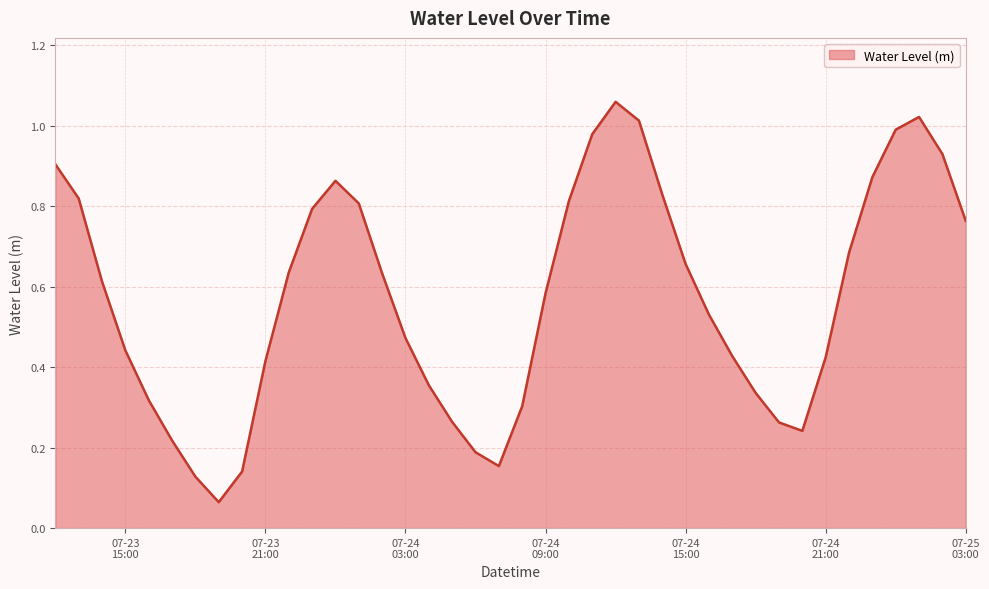

List the labels in order of value, largest first.

2023-07-24 12:00:00, 2023-07-25 01:00:00, 2023-07-24 13:00:00, 2023-07-25 00:00:00, 2023-07-24 11:00:00, 2023-07-25 02:00:00, 2023-07-23 12:00:00, 2023-07-24 23:00:00, 2023-07-24 00:00:00, 2023-07-24 14:00:00, 2023-07-23 13:00:00, 2023-07-24 10:00:00, 2023-07-24 01:00:00, 2023-07-23 23:00:00, 2023-07-25 03:00:00, 2023-07-24 22:00:00, 2023-07-24 15:00:00, 2023-07-23 22:00:00, 2023-07-24 02:00:00, 2023-07-23 14:00:00, 2023-07-24 09:00:00, 2023-07-24 16:00:00, 2023-07-24 03:00:00, 2023-07-23 15:00:00, 2023-07-24 17:00:00, 2023-07-24 21:00:00, 2023-07-23 21:00:00, 2023-07-24 04:00:00, 2023-07-24 18:00:00, 2023-07-23 16:00:00, 2023-07-24 08:00:00, 2023-07-24 05:00:00, 2023-07-24 19:00:00, 2023-07-24 20:00:00, 2023-07-23 17:00:00, 2023-07-24 06:00:00, 2023-07-24 07:00:00, 2023-07-23 20:00:00, 2023-07-23 18:00:00, 2023-07-23 19:00:00